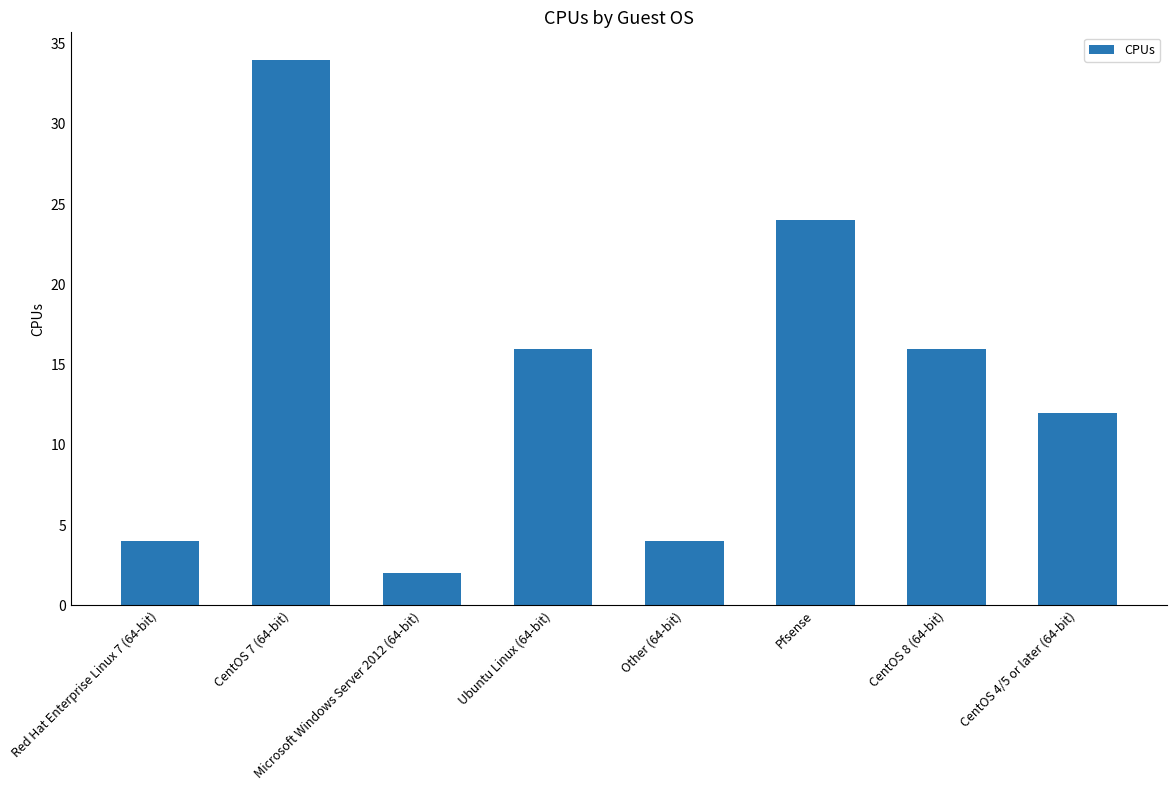

Does the chart contain any negative values?

No